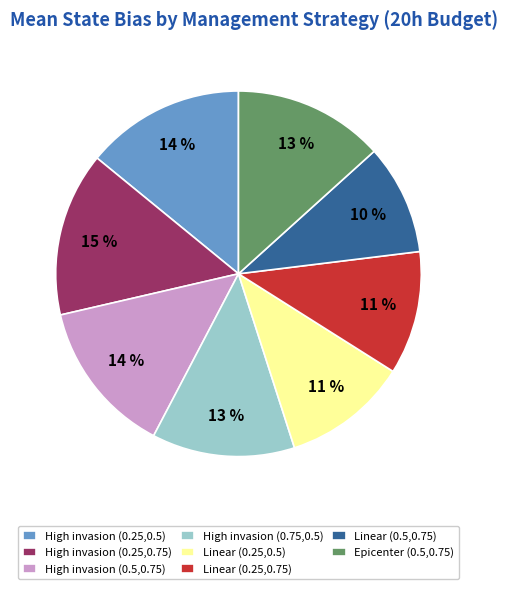

To the nearest percent, what portion does Linear (0.25,0.5) represent?

11%